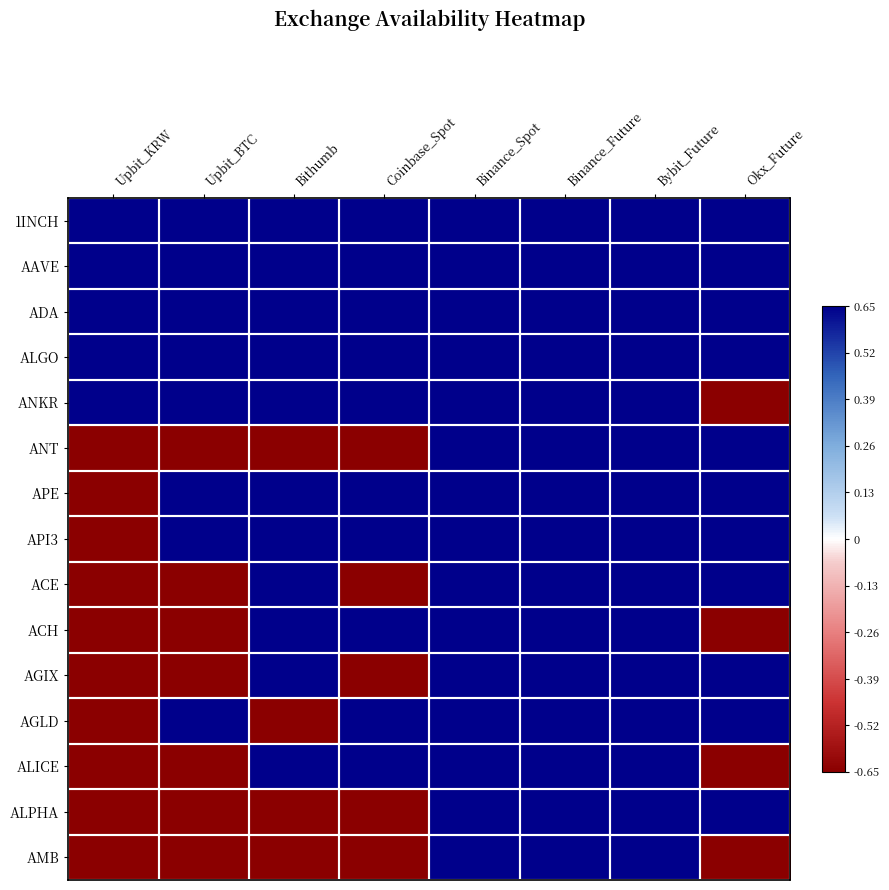

What is the total value across all series at Bybit_Future?

9.8